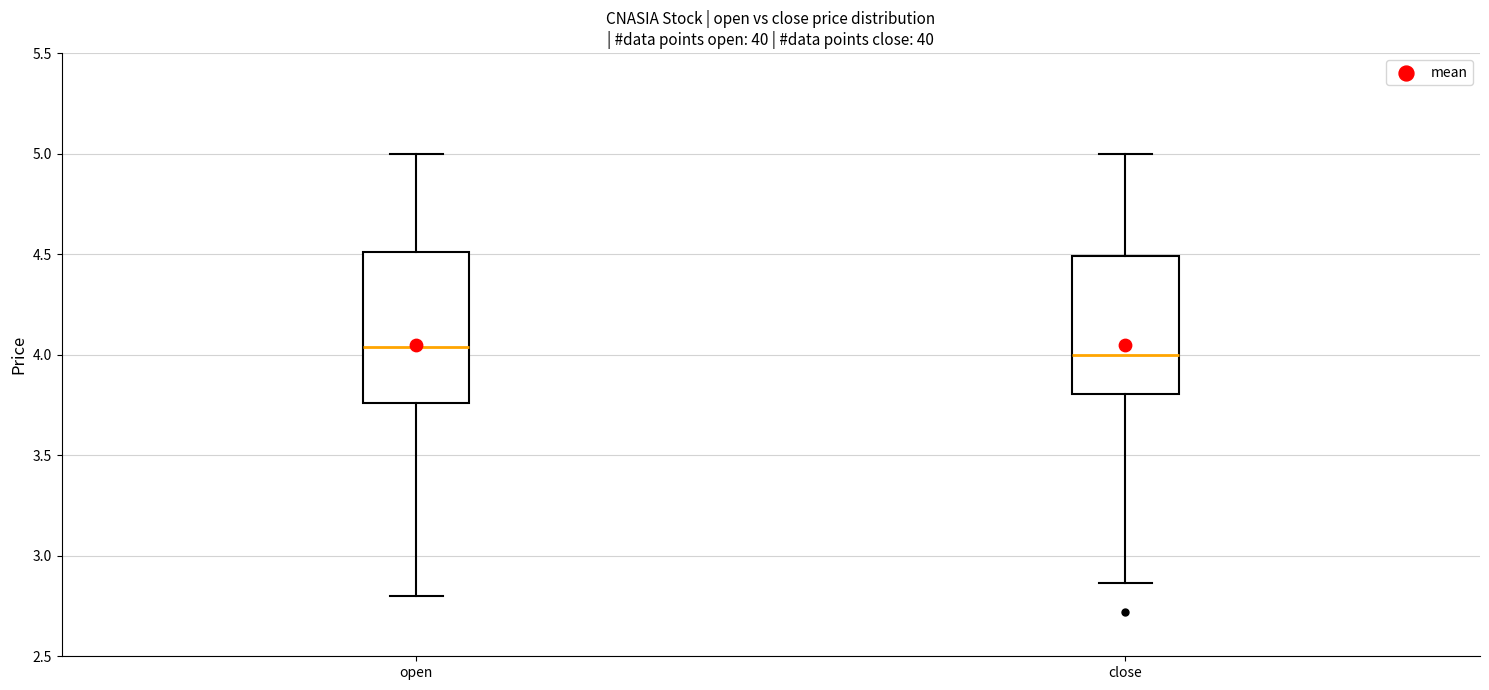

Reading left to right, read every box against the y-axis: the position of its median line, the range the box covers, and the ends of its whiskers. The values are not printed on the chart, so give them approximately, as read against the axis.

open: median 4.05, box 3.75 to 4.50, whiskers 2.80 to 5.00
close: median 4.00, box 3.80 to 4.50, whiskers 2.85 to 5.00